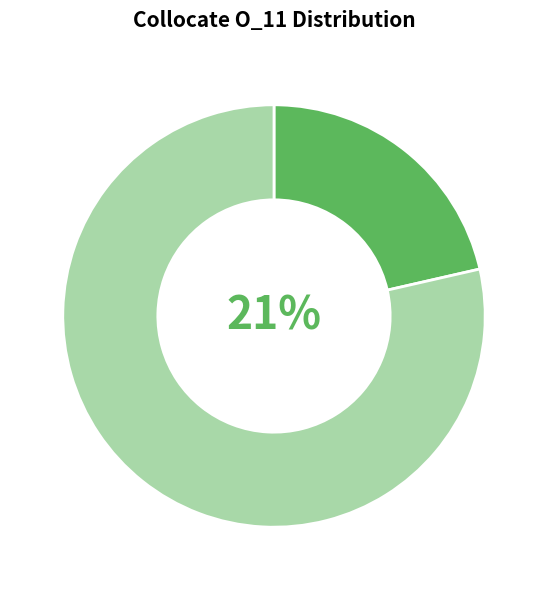

Count the number of slices in the pie.

9